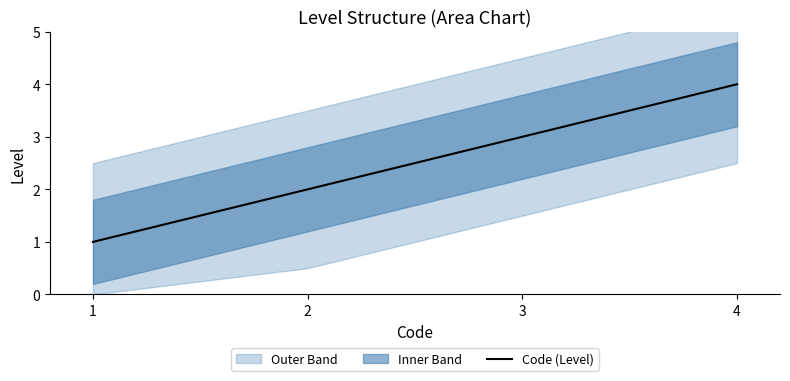

How many data points does each series have?

4